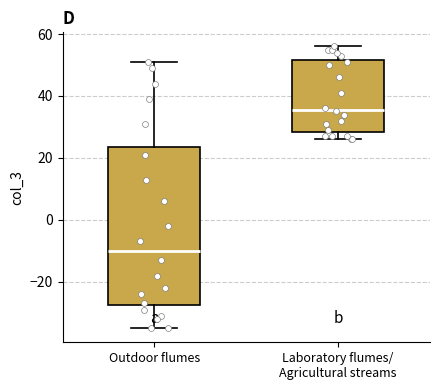

Reading left to right, transcribe this box plot: for each box, give where its median line is, the range the box spans, and where its two whiskers end, as read against the y-axis. The values are not printed on the chart, so give them approximately, as read against the axis.

Outdoor flumes: median -10, box -28 to 24, whiskers -34 to 52
Laboratory flumes/ Agricultural streams: median 36, box 28 to 52, whiskers 26 to 56